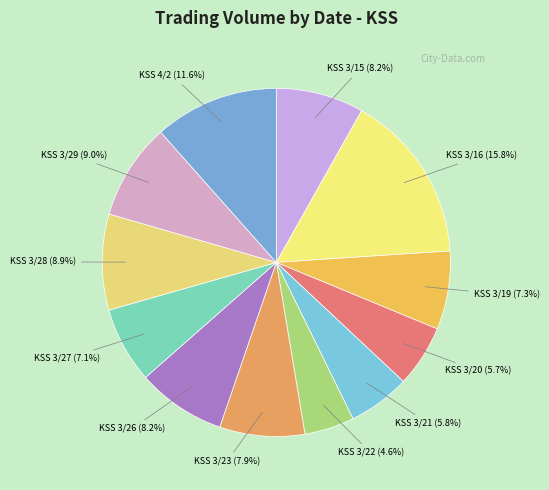

How many slices are in this pie chart?

12